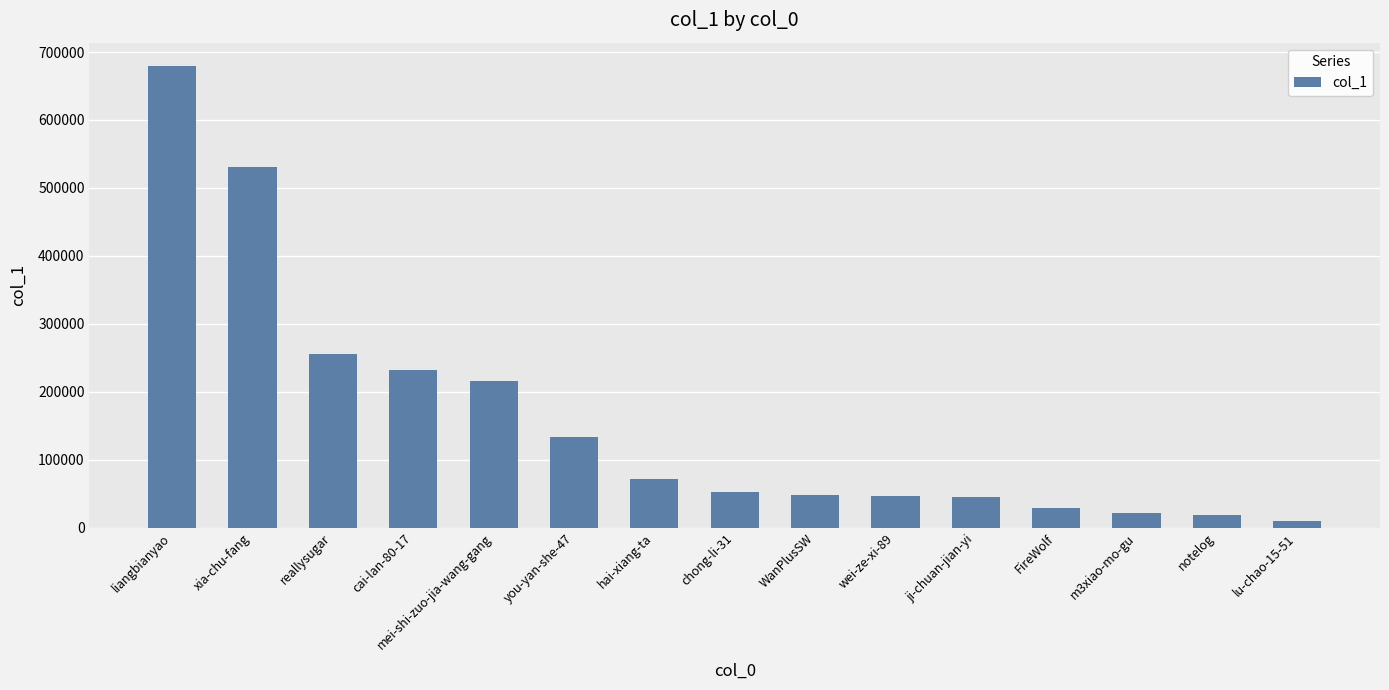

What is the change in value from liangbianyao to you-yan-she-47?

-545641